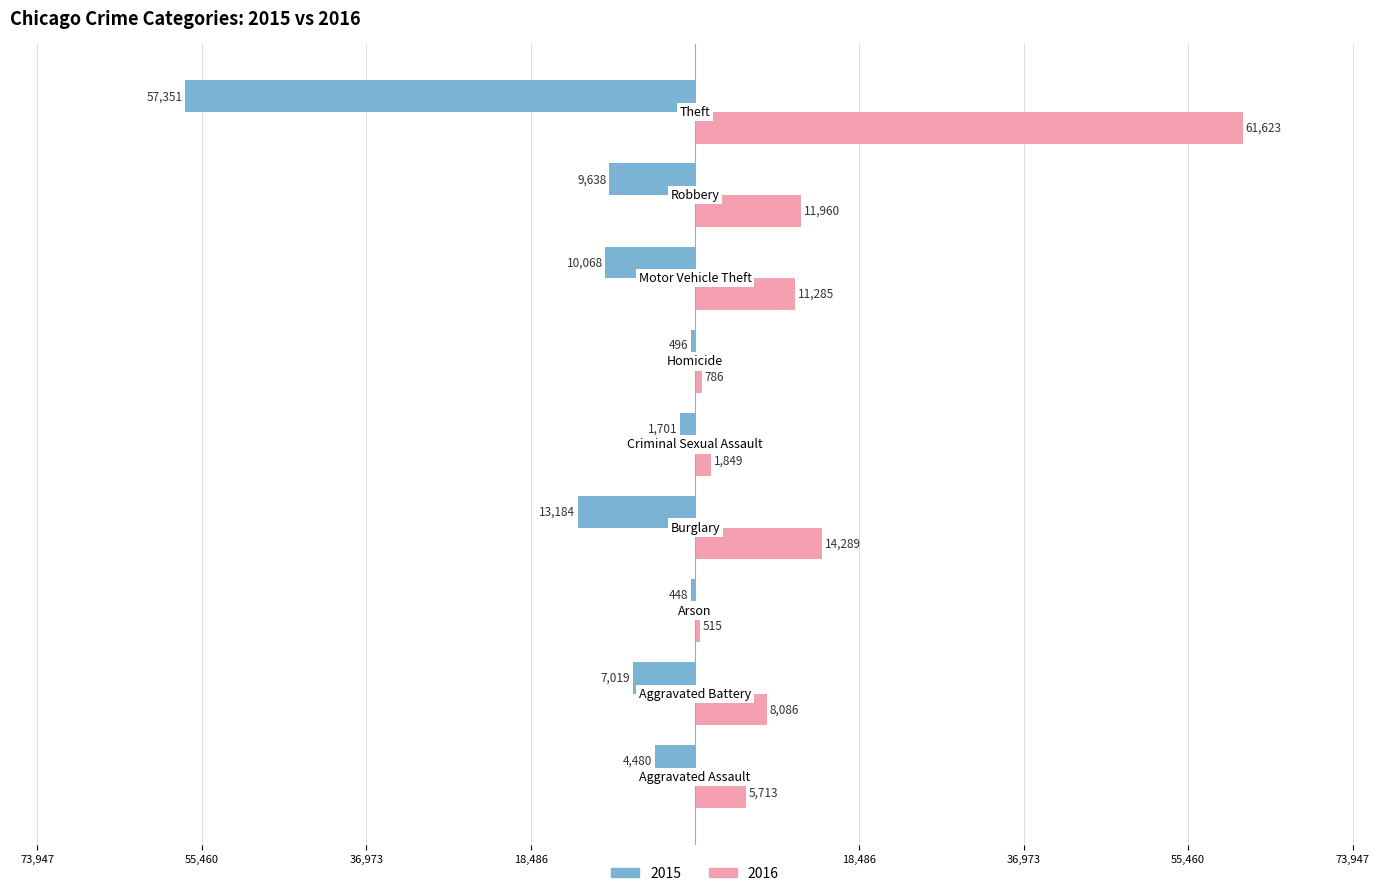

What are all the series names shown in the legend?

2015, 2016